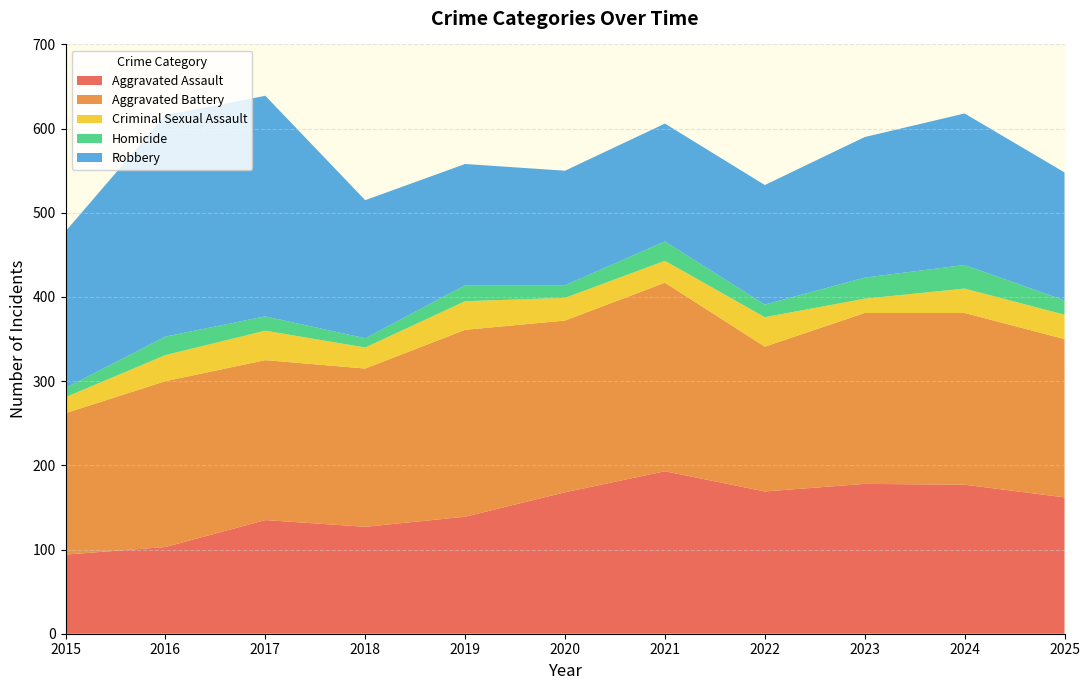

Reading left to right, extract all data points from this chart.

Aggravated Assault: 94	103	135	127	139	168	193	169	178	177	162
Aggravated Battery: 168	197	190	188	222	204	224	172	203	204	188
Criminal Sexual Assault: 19	31	35	25	34	27	26	35	17	29	29
Homicide: 11	22	17	11	19	15	23	15	25	28	17
Robbery: 186	263	262	164	144	136	140	142	167	180	152